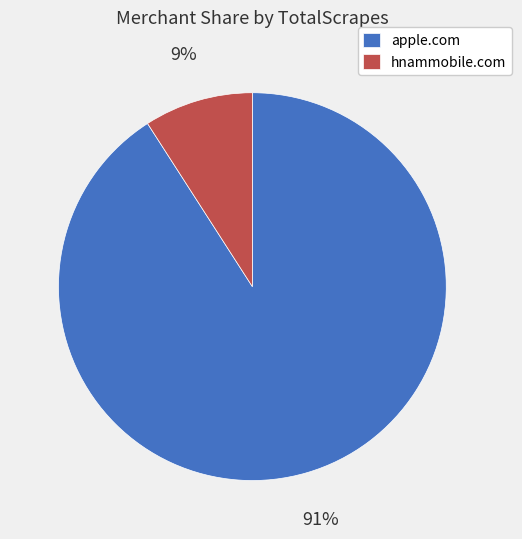

How many slices are in this pie chart?

2